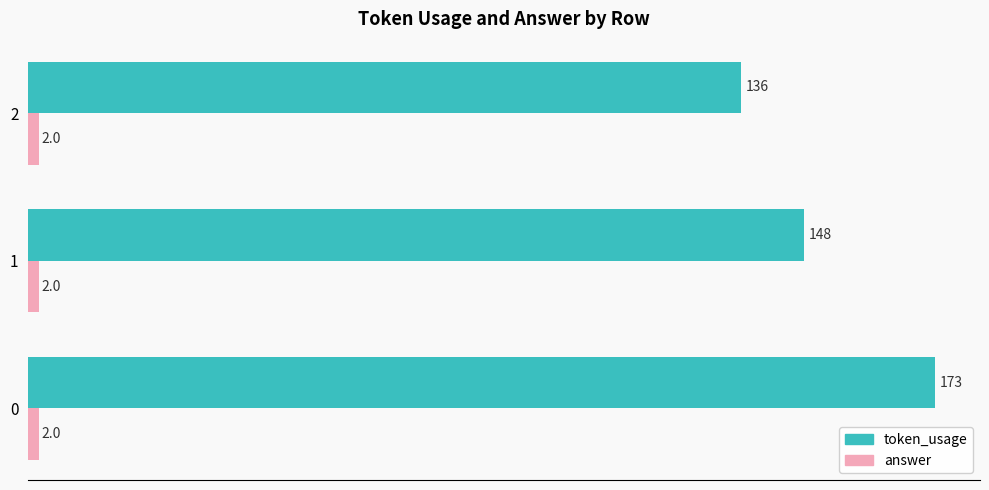

Read the token_usage value at 2.

136